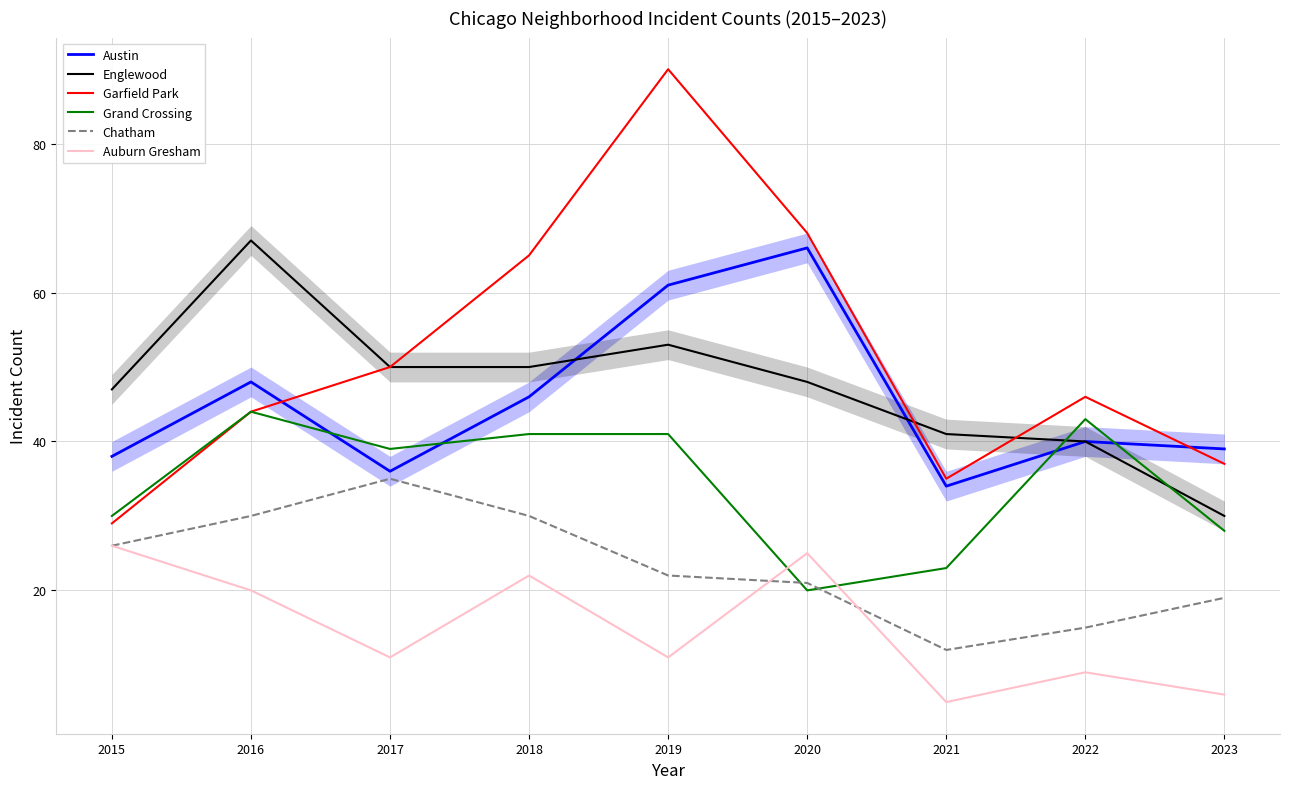

What is the sum of the Grand Crossing values at 2015 and 2019?

71